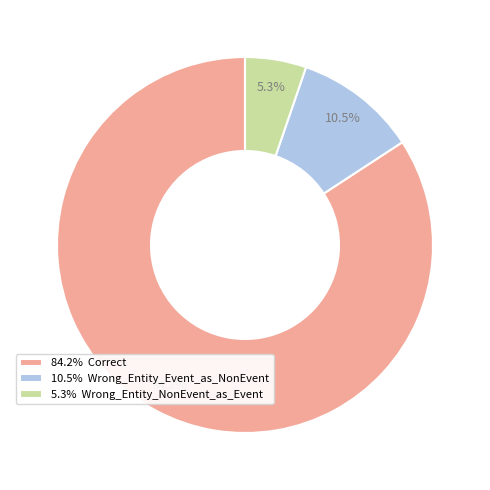

How many slices are in this pie chart?

3